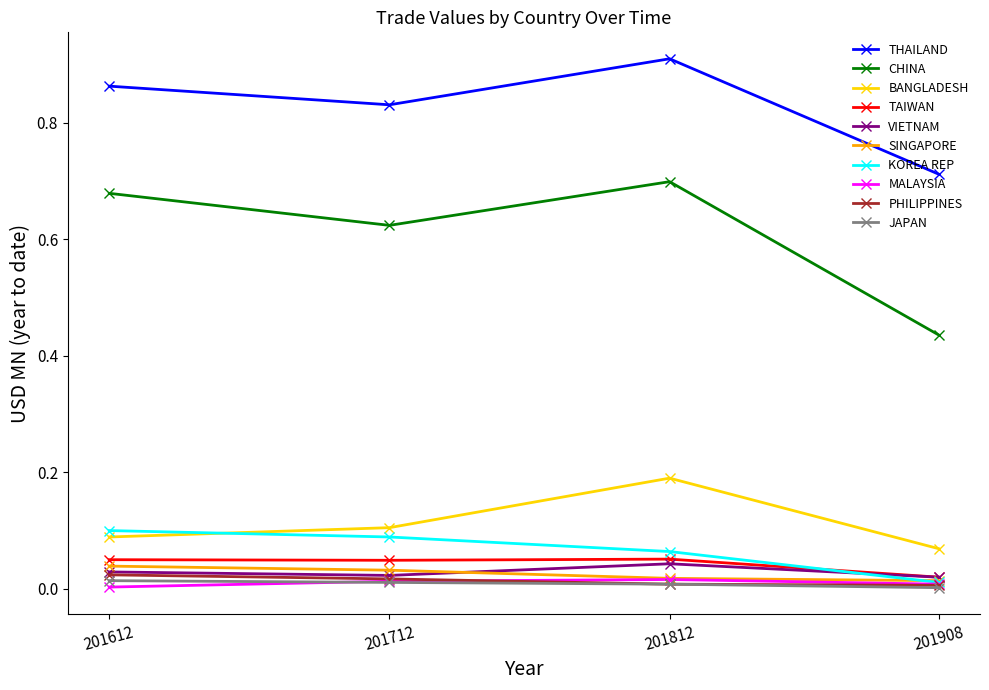

Rank the categories by THAILAND value from highest to lowest.

201812, 201612, 201712, 201908